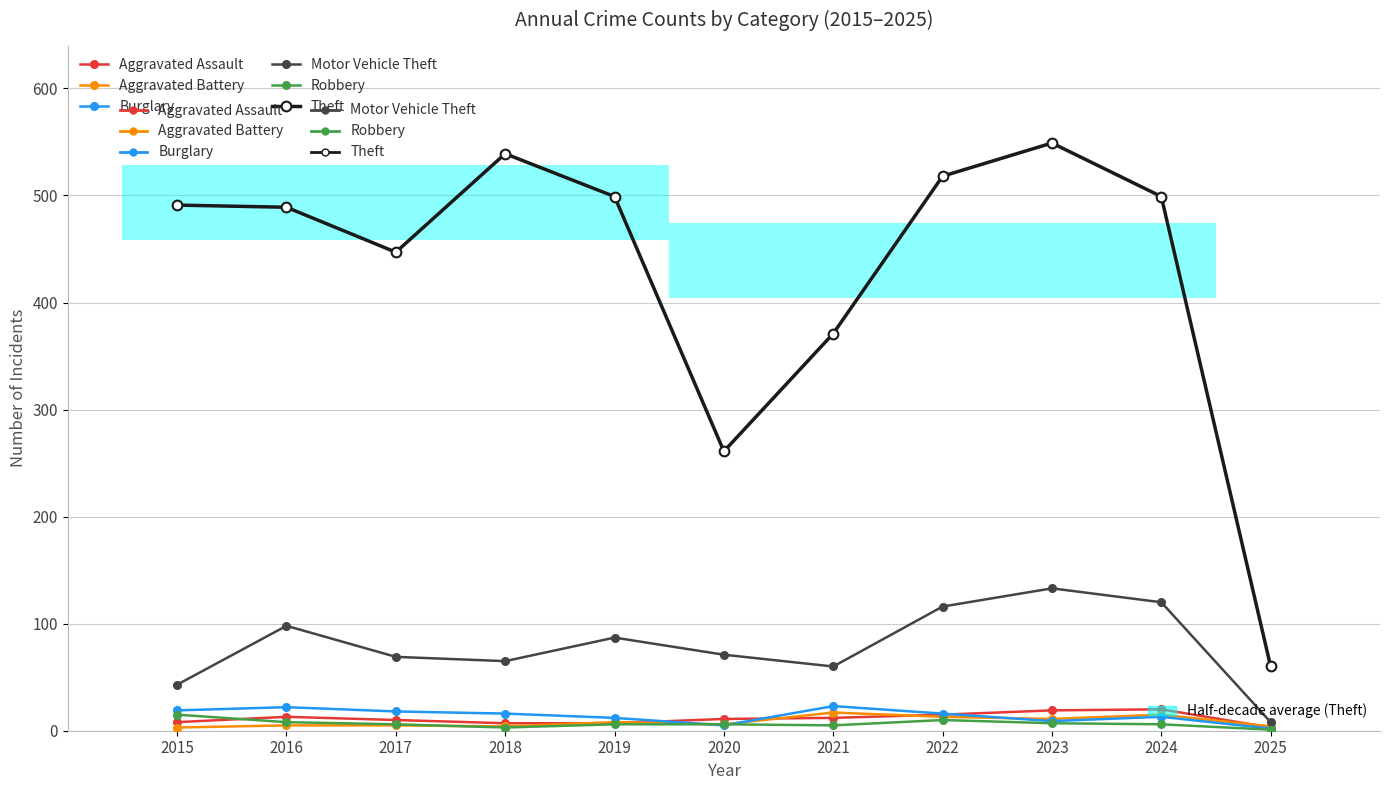

What is the minimum value for Burglary?

2